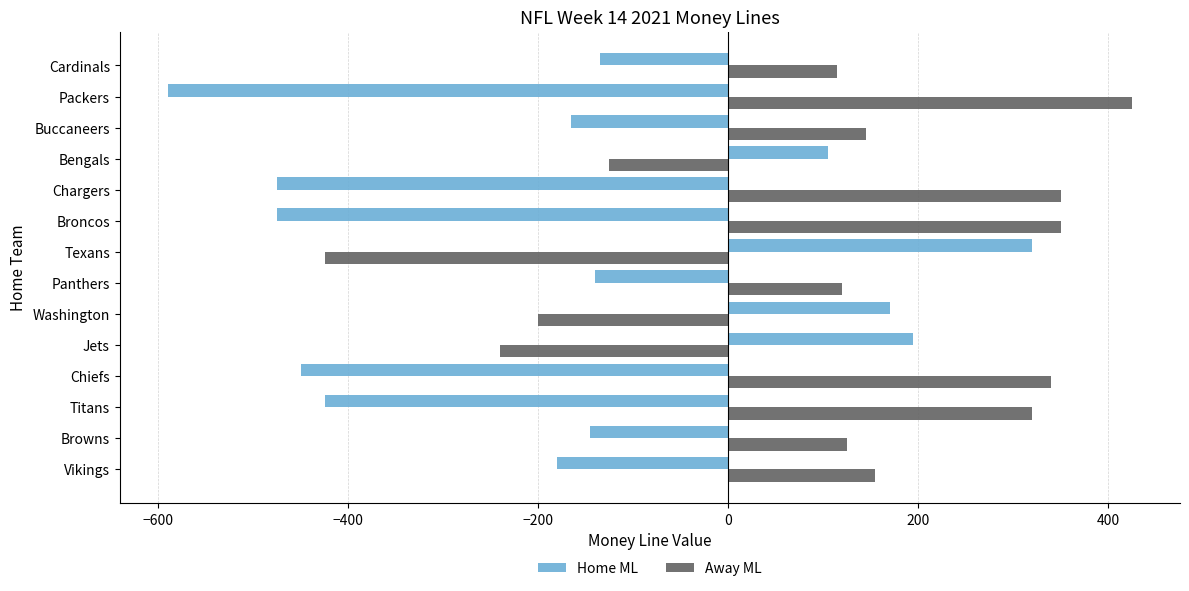

The value of Home ML at Cardinals is -135. True or false?

True